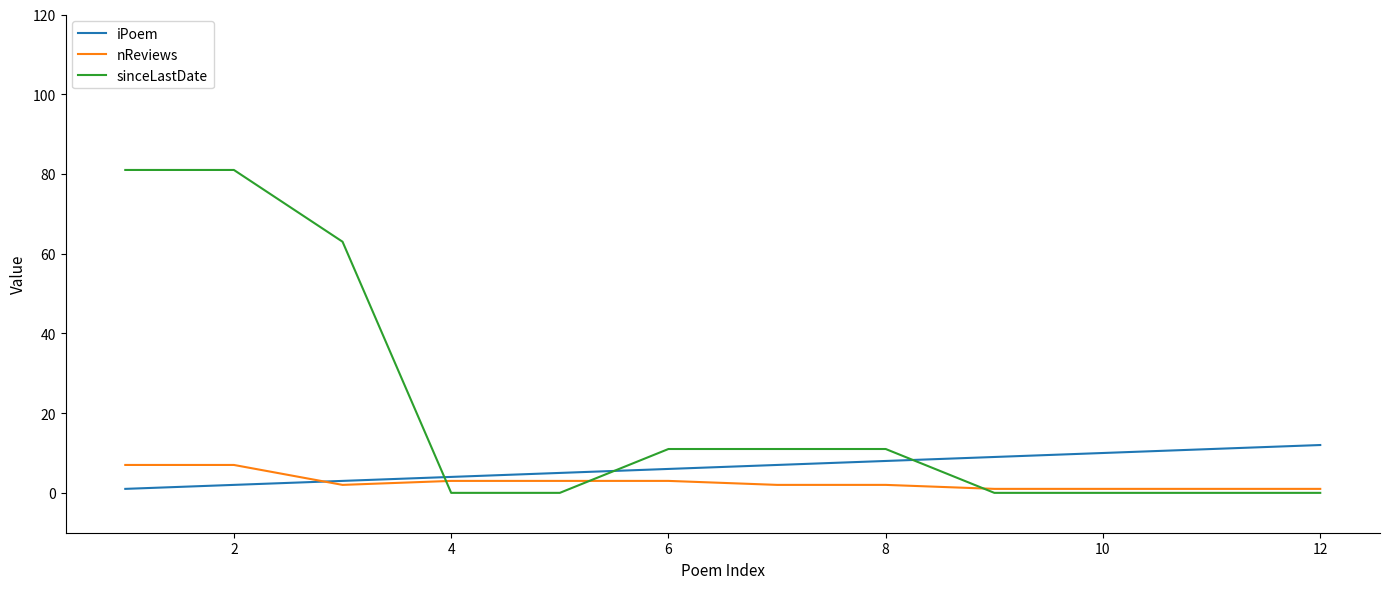

Which series has the widest spread of values?

sinceLastDate